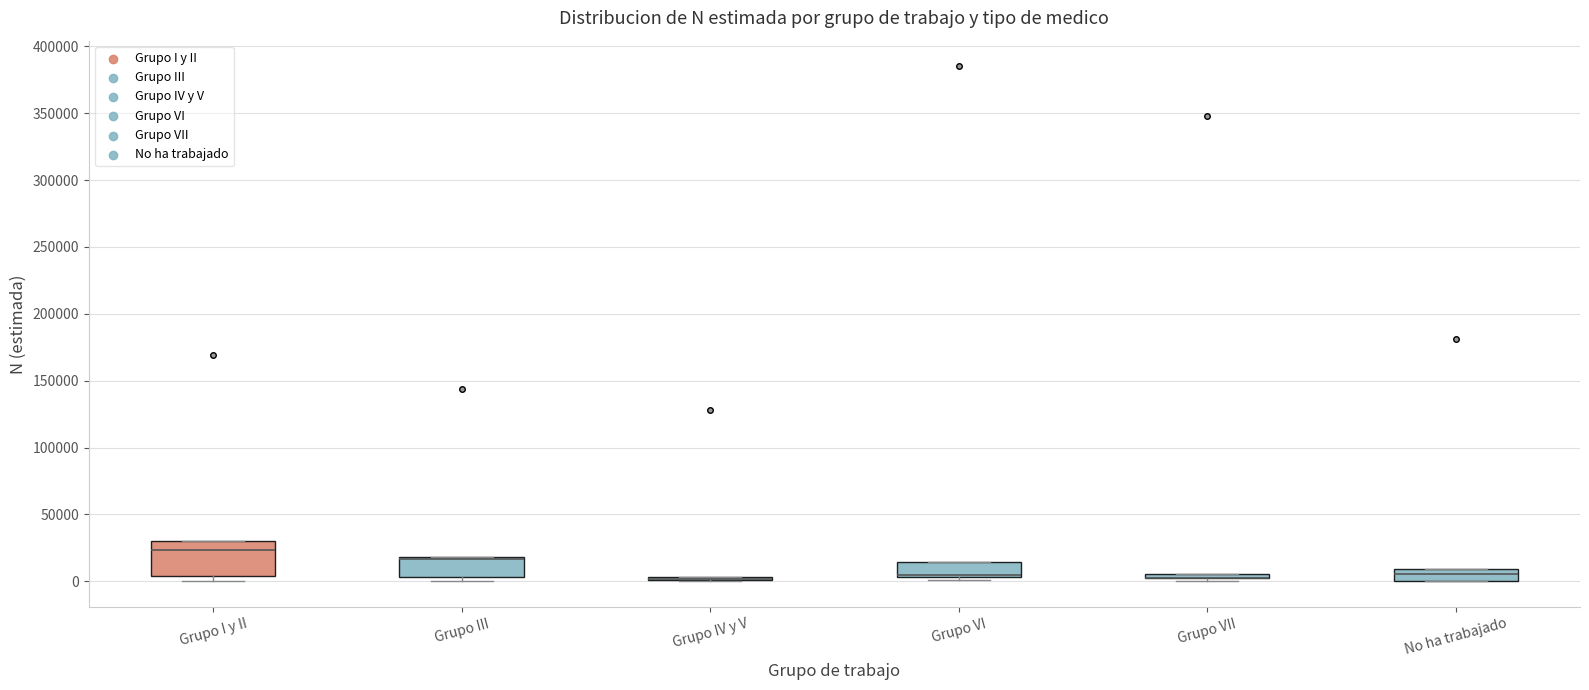

Where is the upper edge of the box for Grupo VI on the y-axis? The values are not printed on the chart, so give them approximately, as read against the axis.

15000